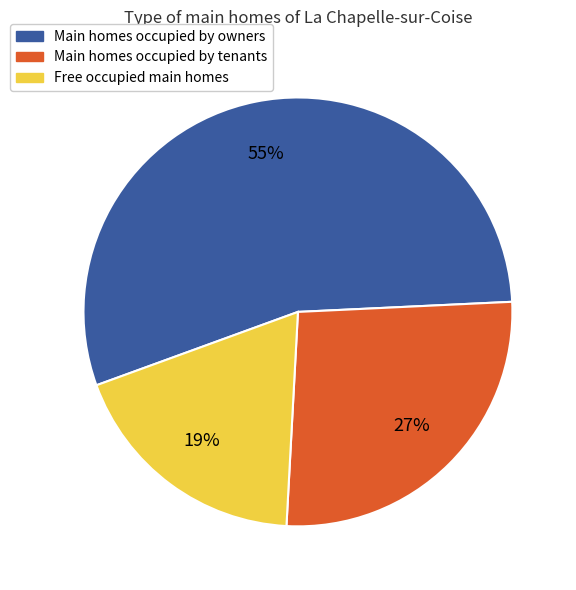

Is there any slice that represents more than half of the pie?

Yes